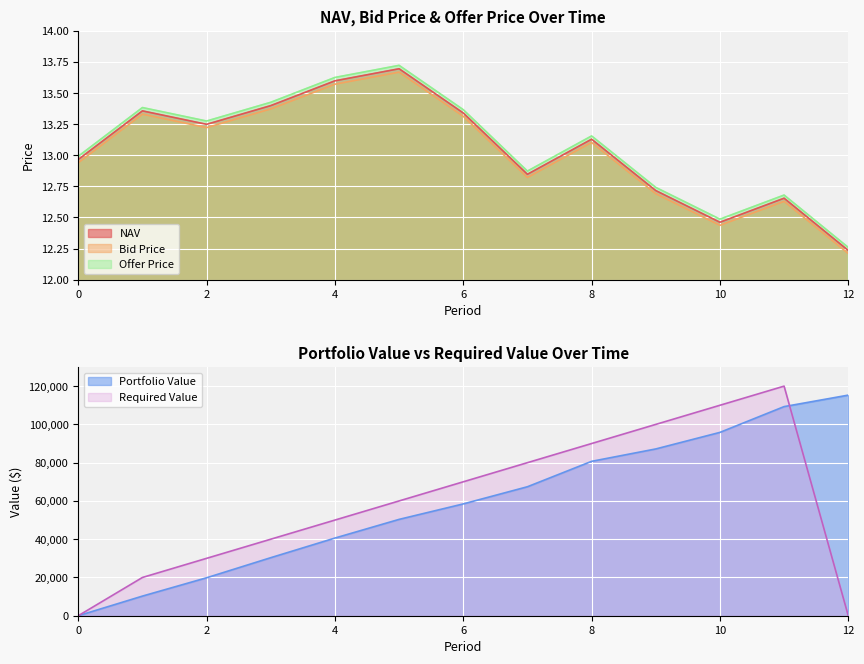

What is the approximate value of Offer Price at 11?

12.7